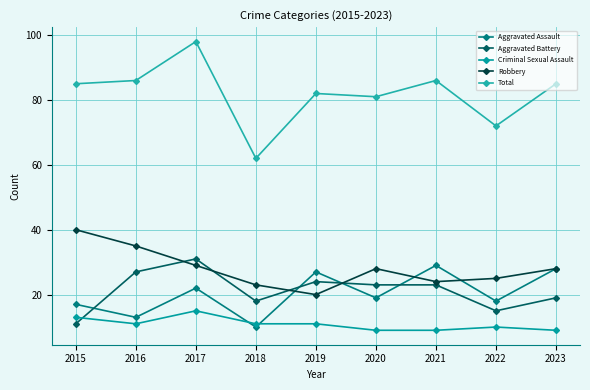

The value of Aggravated Battery at 2017 is 52. True or false?

False